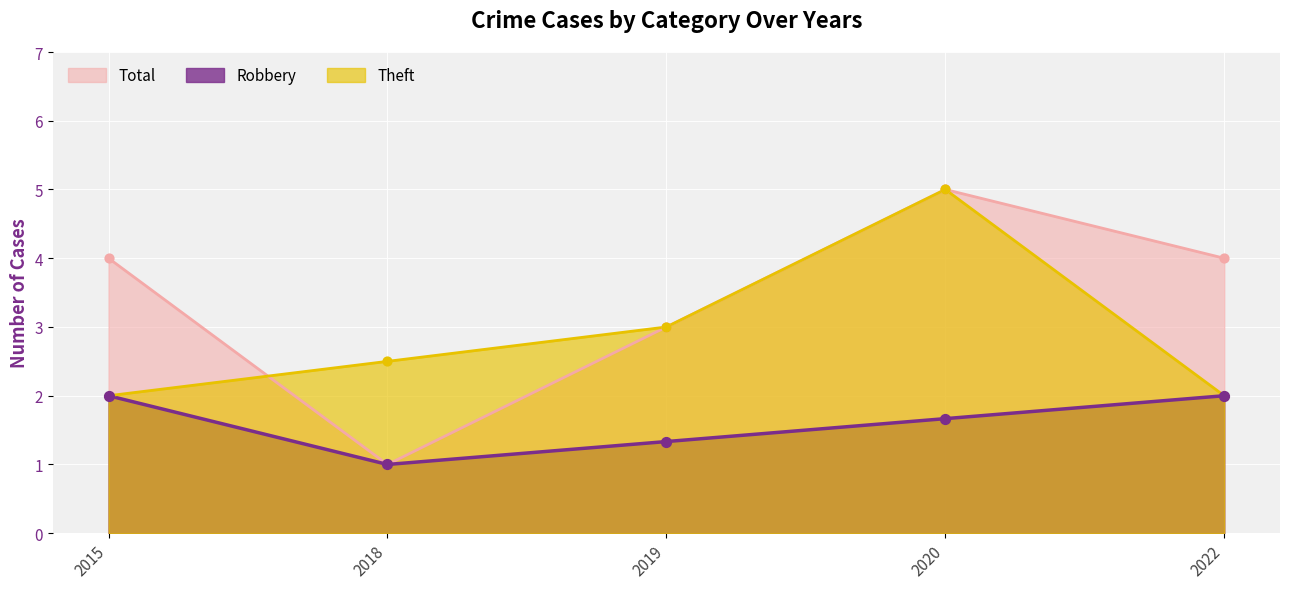

Which series reaches the maximum Y coordinate?

Theft